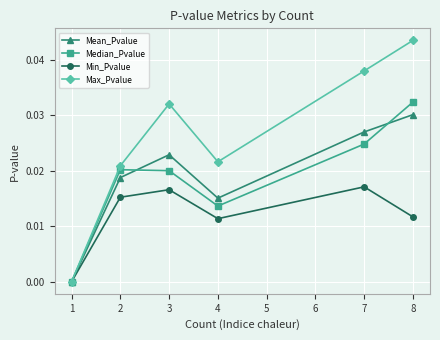

What are all the series names shown in the legend?

Mean_Pvalue, Median_Pvalue, Min_Pvalue, Max_Pvalue